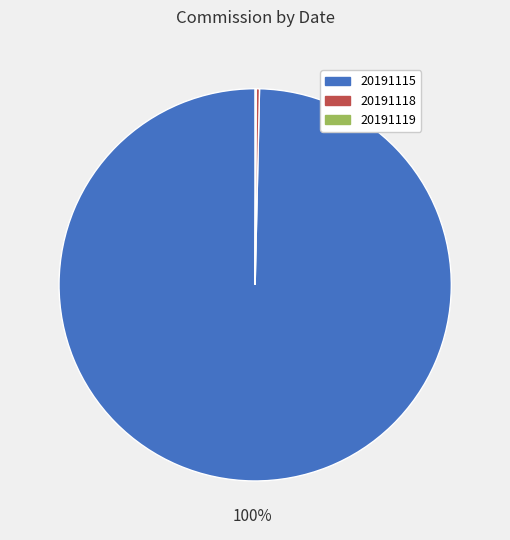

What percentage is the 20191115 slice, to the nearest percent?

100%